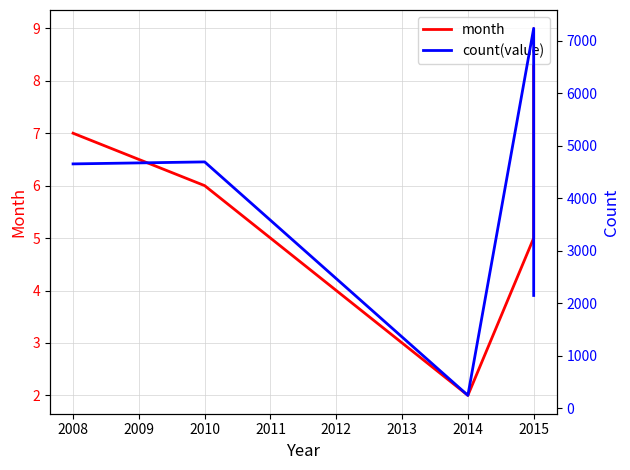

Is this an area chart (filled region under the line)?

No